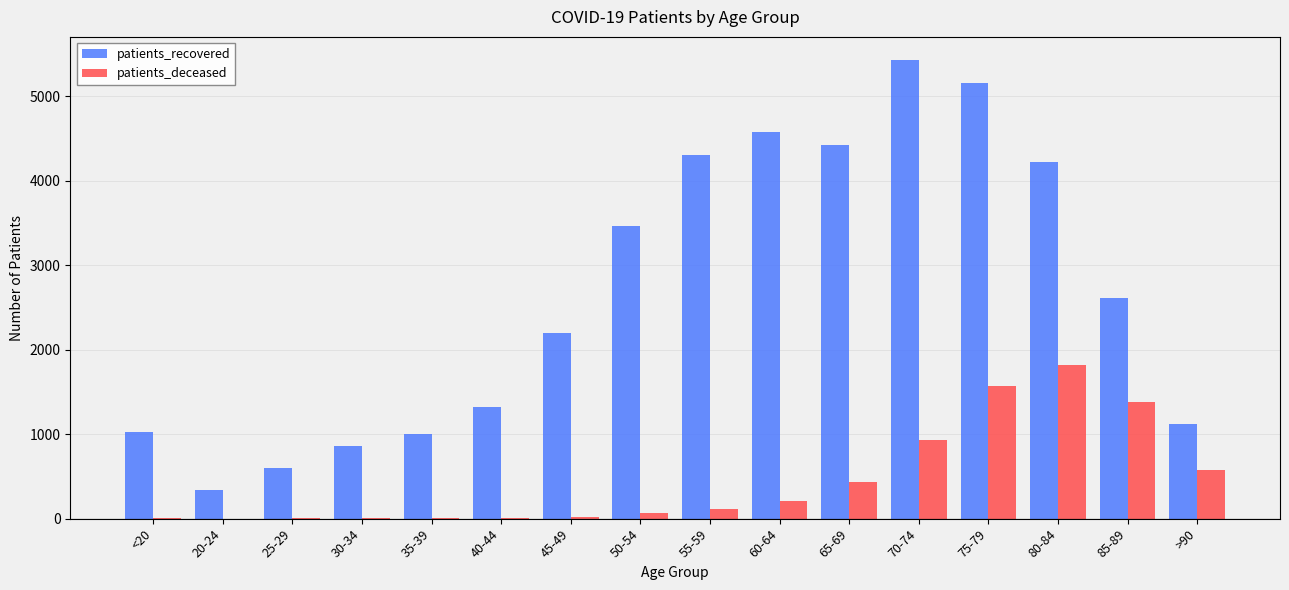

What is the difference between the patients_deceased values at >90 and 65-69?

132